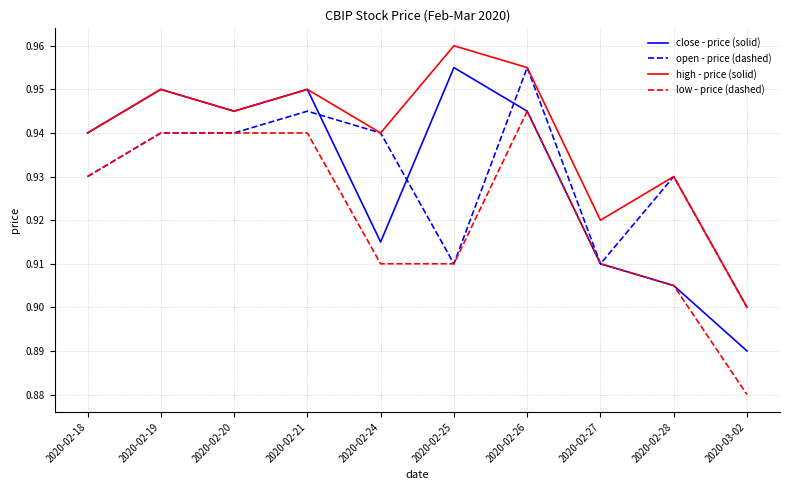

Is it true that low - price (dashed) equals 1.3 at 2020-02-25?

False